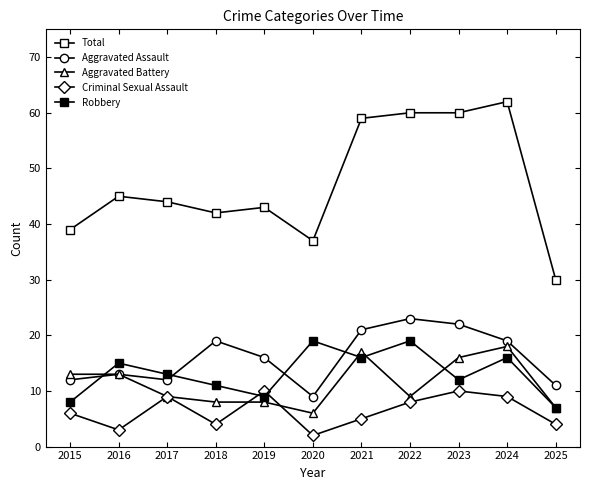

How many lines are shown in the chart?

5